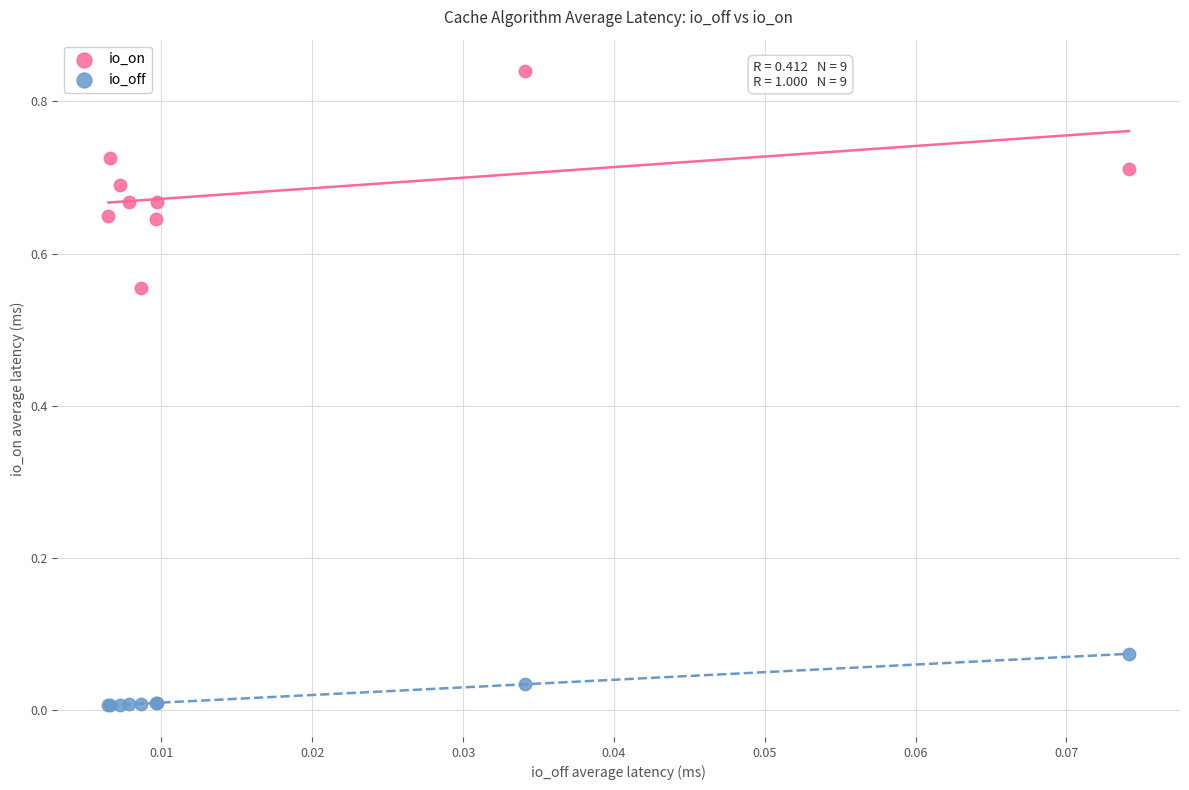

Which series reaches the maximum Y coordinate?

io_on